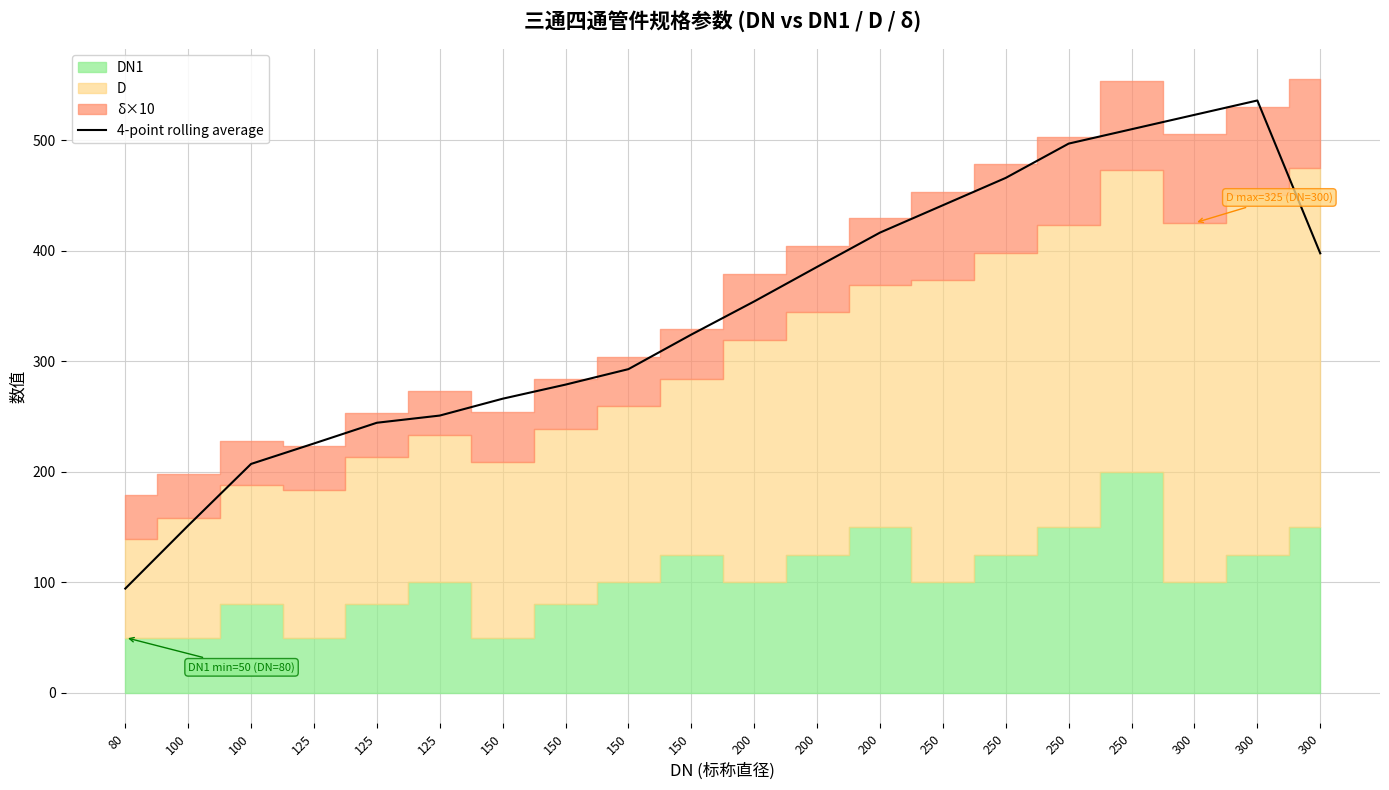

What is the approximate value at 125?

250.8